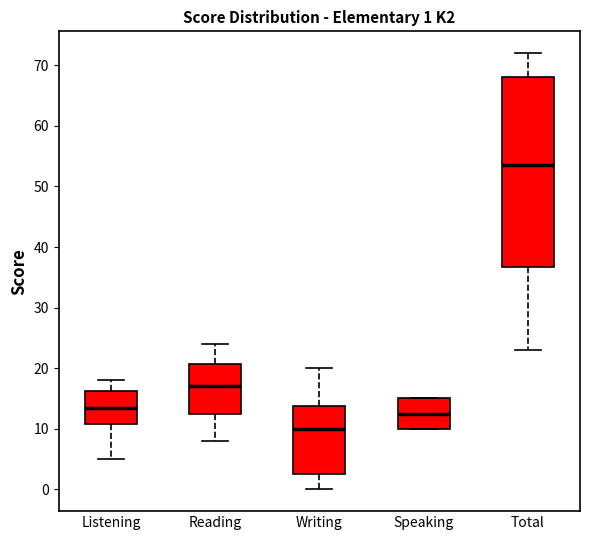

Which box has the highest median line?

Total